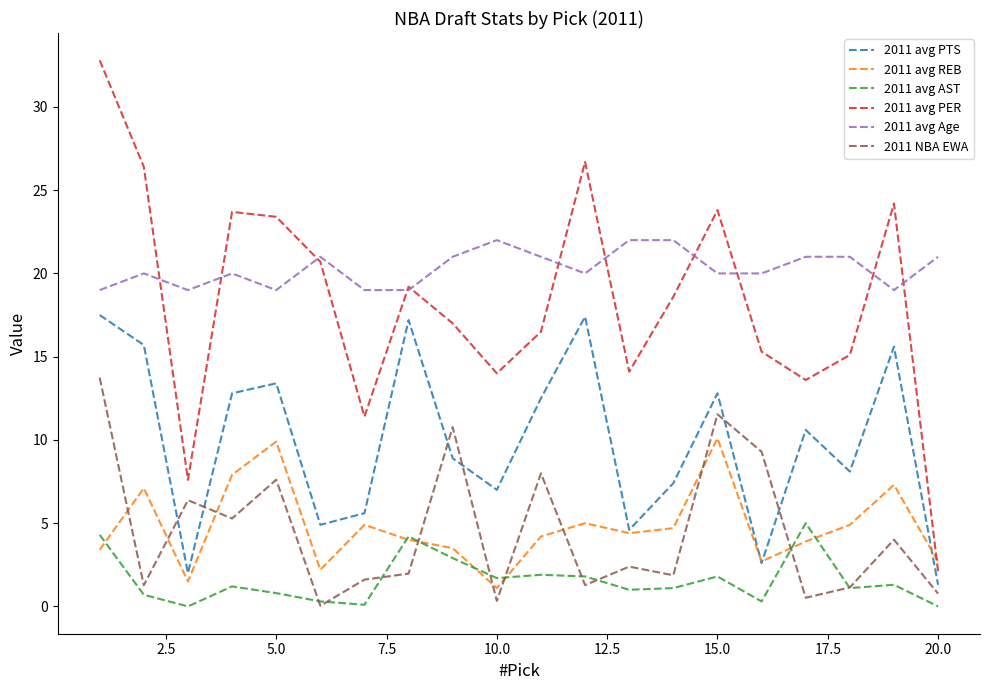

Which series has the largest total across all categories?

2011 avg Age